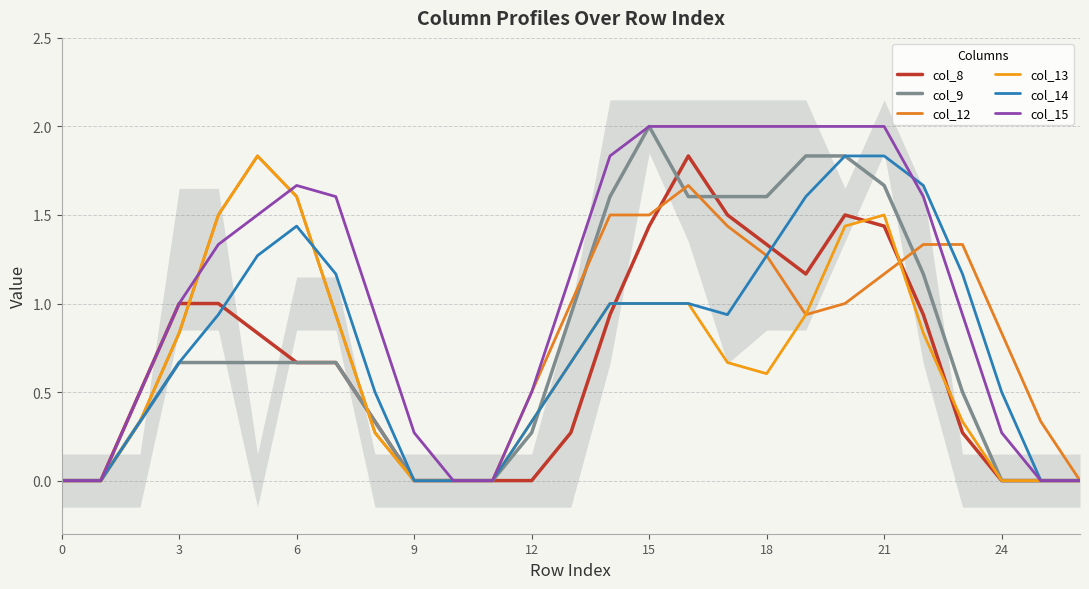

True or false: col_12 has a value of 0.3 at 25.

True